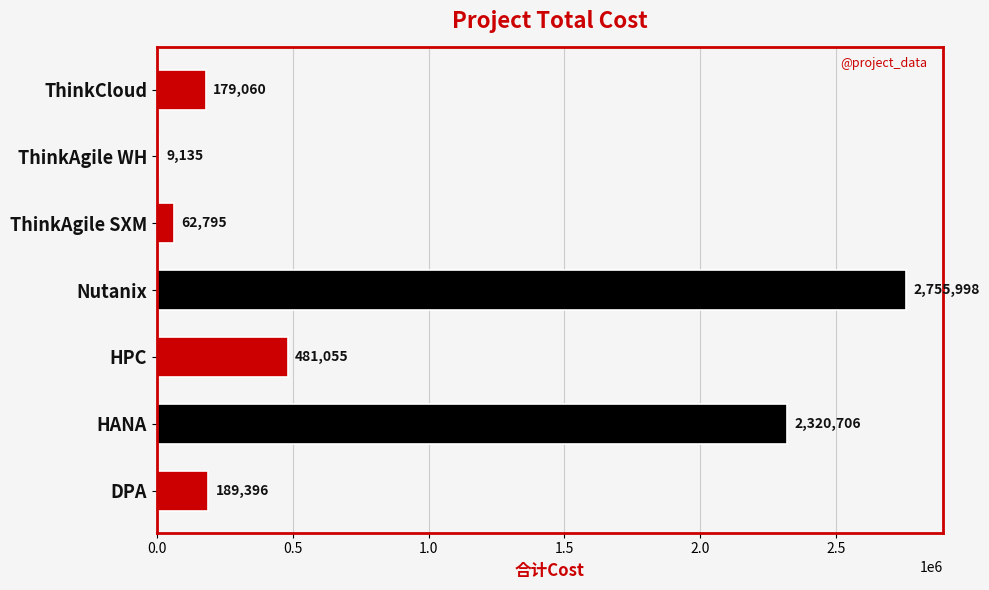

Rank the categories by value from highest to lowest.

Nutanix, HANA, HPC, DPA, ThinkCloud, ThinkAgile SXM, ThinkAgile WH